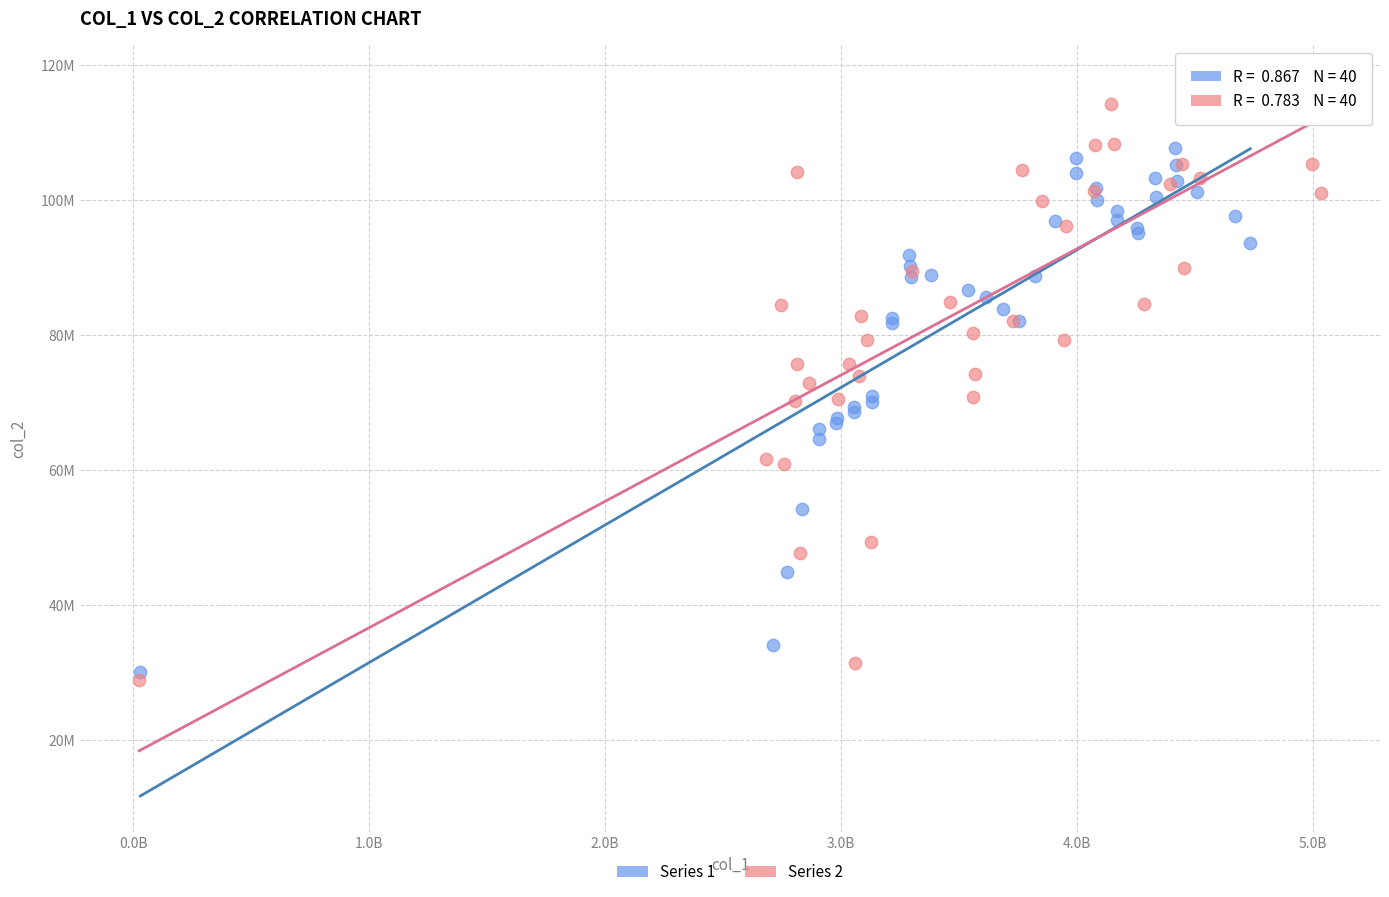

Which series has the widest spread of Y values?

Series 2